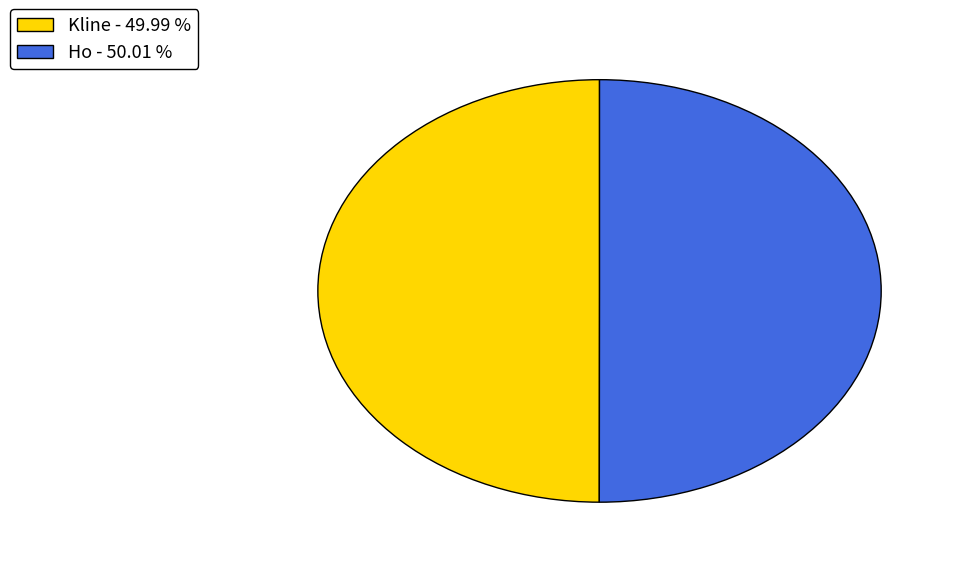

Approximately how many times larger is the value at Ho - 50.01 % compared to Kline - 49.99 %?

1.0